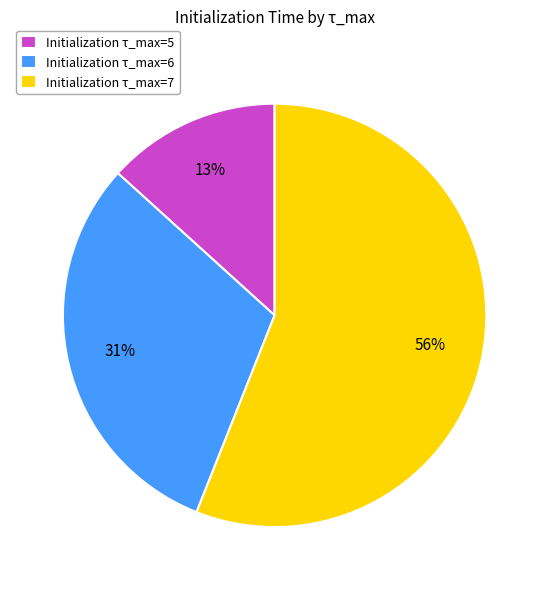

Combined, do Initialization τ_max=5 and Initialization τ_max=7 account for over 50%?

Yes